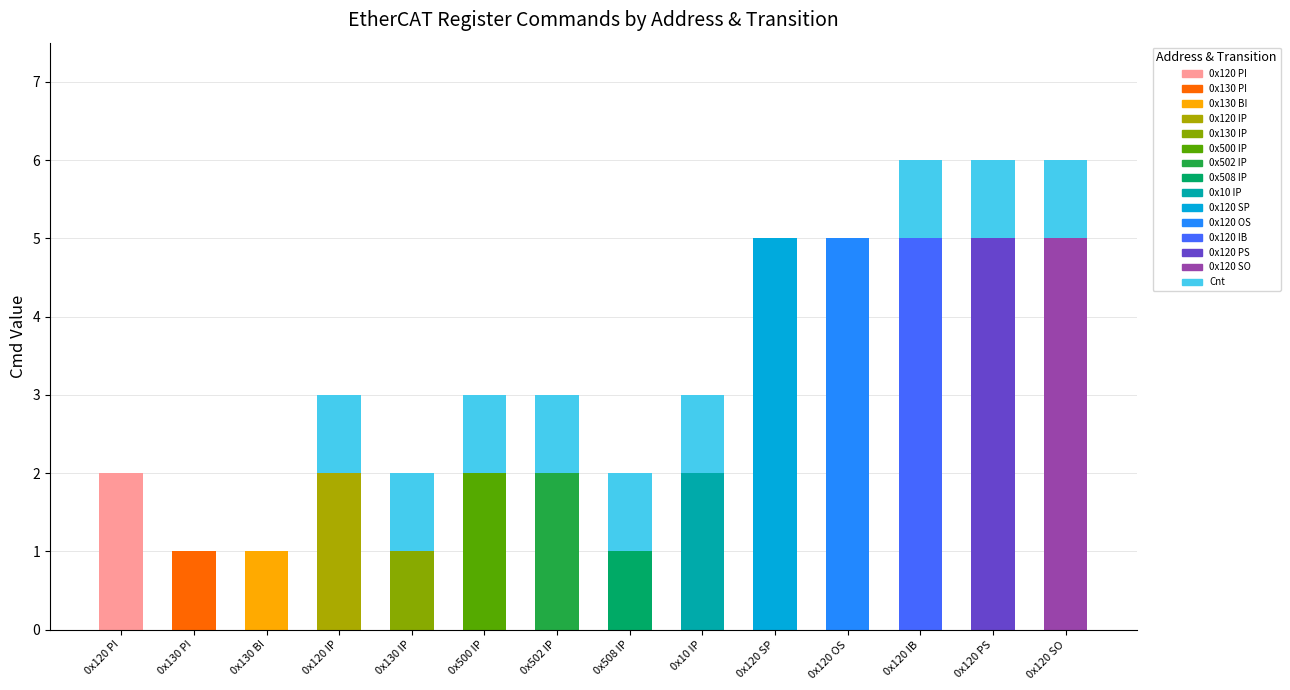

Reading right to left, what are the values for Cmd?

0x120 SO=5	0x120 PS=5	0x120 IB=5	0x120 OS=5	0x120 SP=5	0x10 IP=2	0x508 IP=1	0x502 IP=2	0x500 IP=2	0x130 IP=1	0x120 IP=2	0x130 BI=1	0x130 PI=1	0x120 PI=2